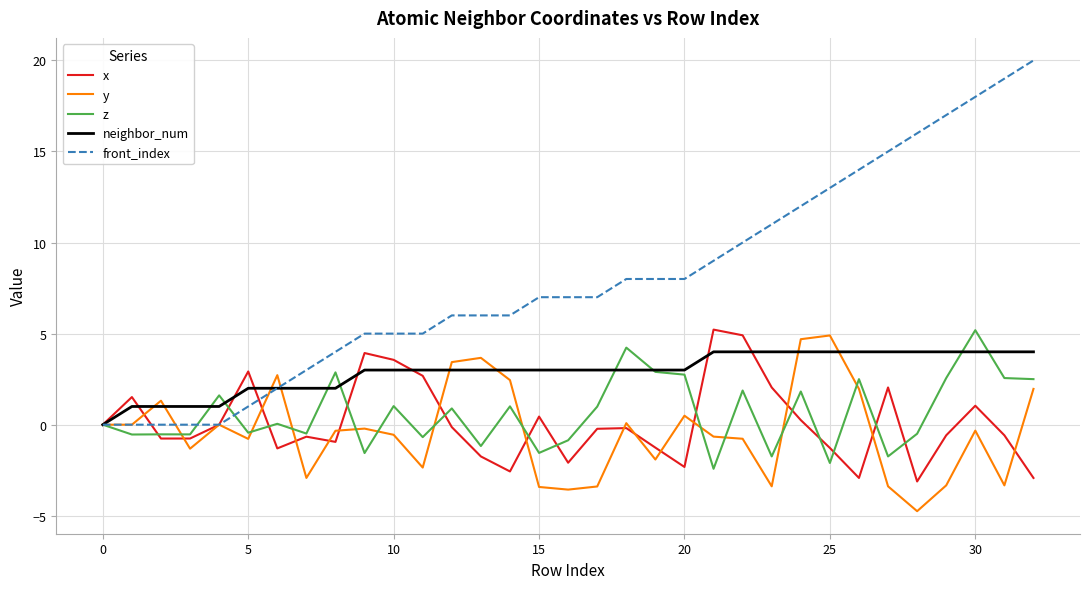

Which series has the widest spread of values?

front_index